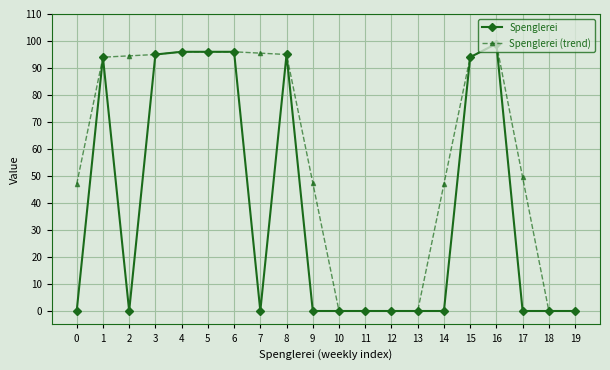

Reading left to right, transcribe all the data shown in this chart.

Spenglerei: 0.0	94.0	0.0	95.0	96.0	96.0	96.0	0.0	95.0	0.0	0.0	0.0	0.0	0.0	0.0	94.0	99.0	0.0	0.0	0.0
Spenglerei (trend): 47.0	94.0	94.5	95.0	96.0	96.0	96.0	95.5	95.0	47.5	0.0	0.0	0.0	0.0	47.0	94.0	99.0	49.5	0.0	0.0